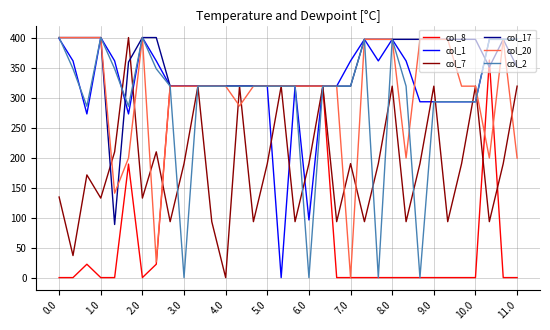

What is the highest value of the col_7 series?

400.0